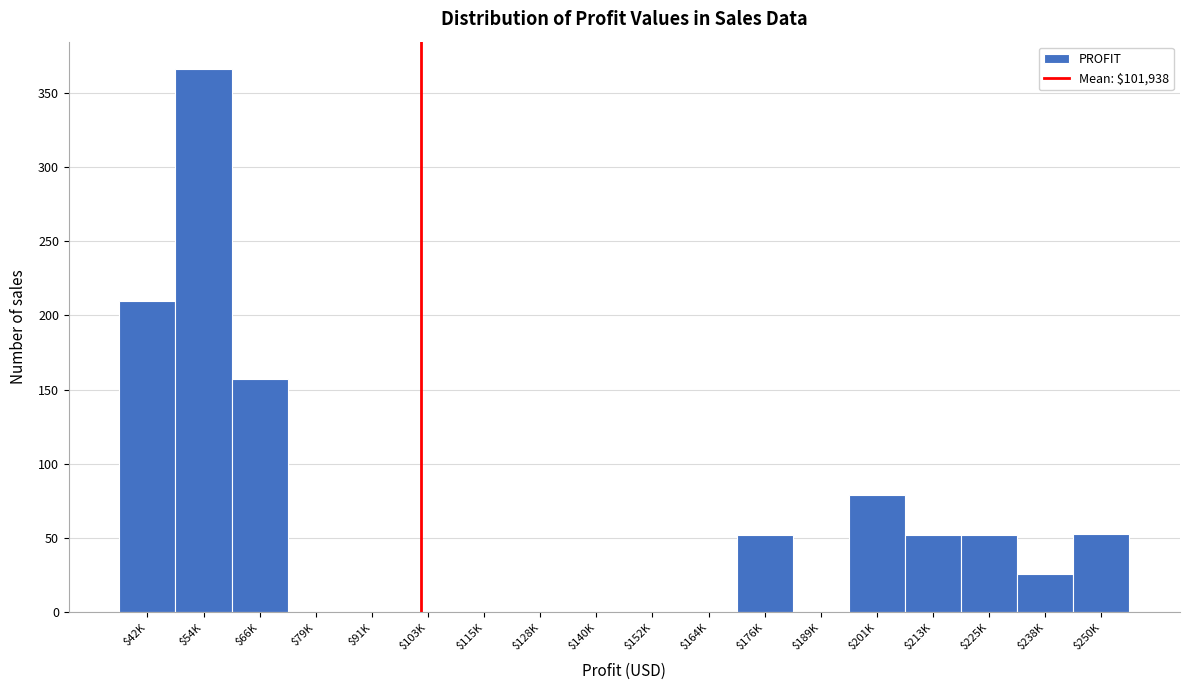

What is the sum of all values?

1047